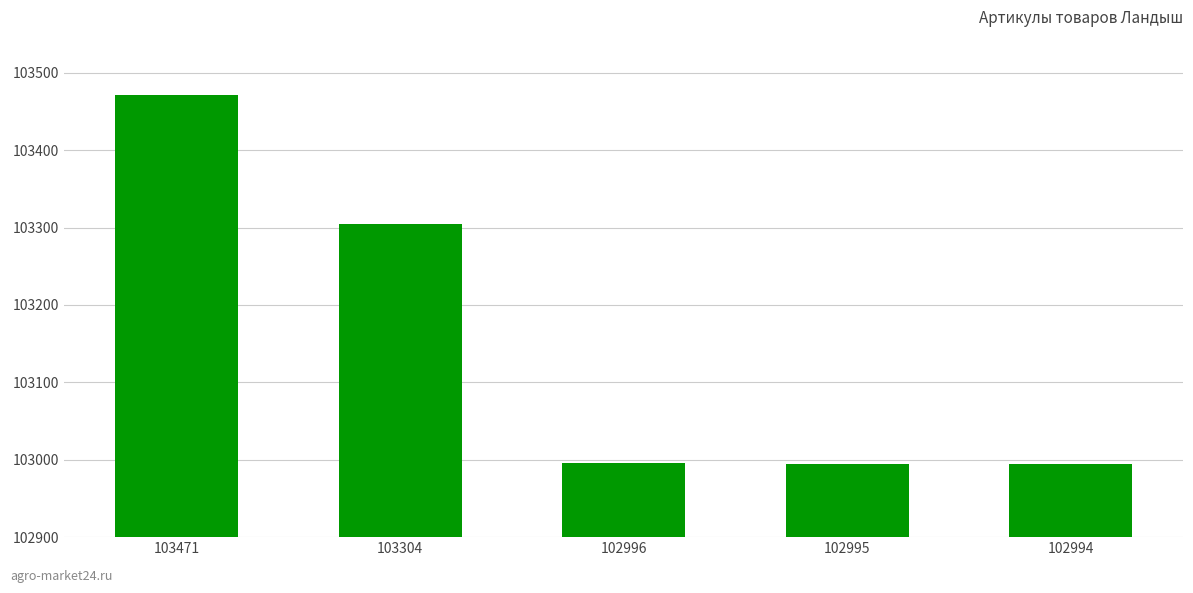

How many bars are there in total?

5